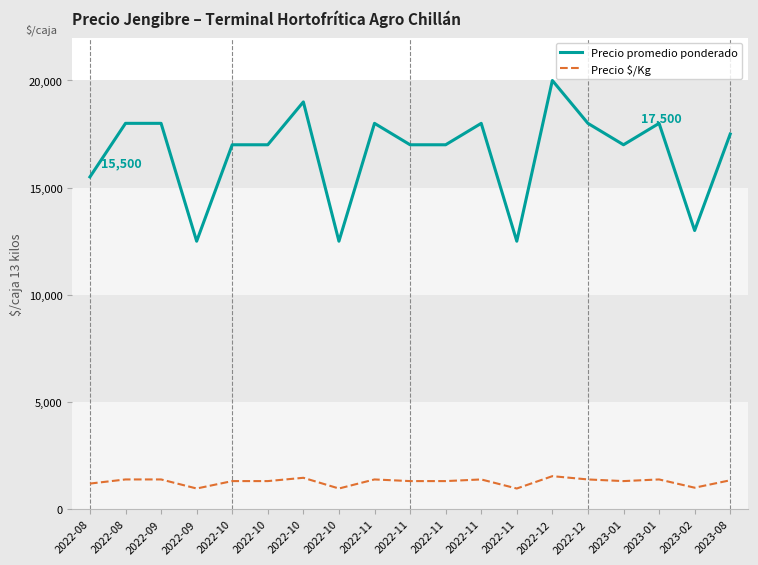

How many lines are shown in the chart?

2